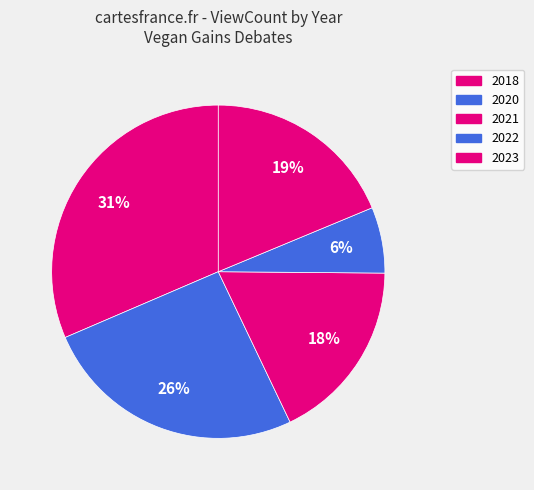

Count the number of slices in the pie.

5